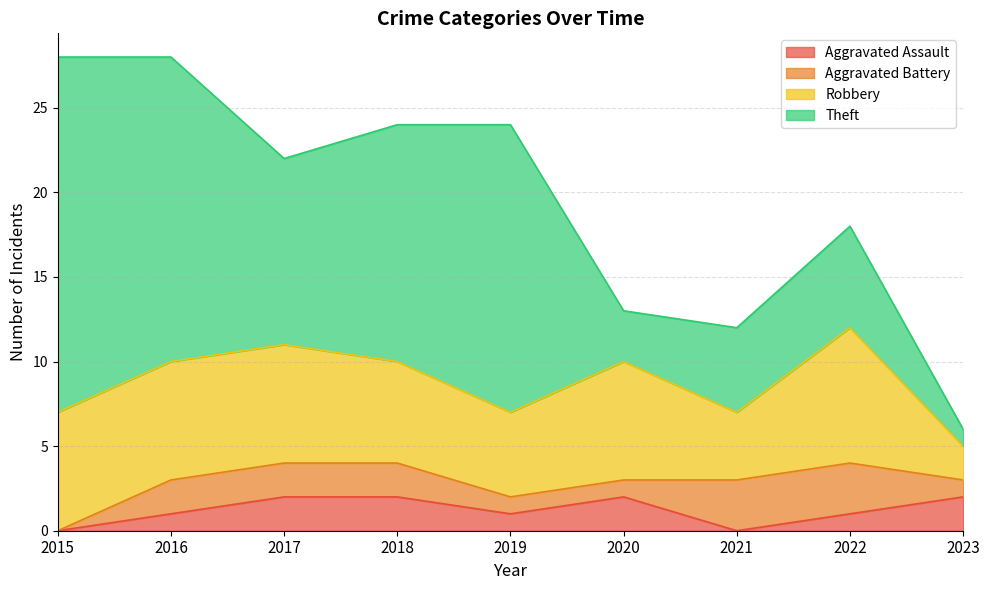

What is the total value across all series at 2021?

12